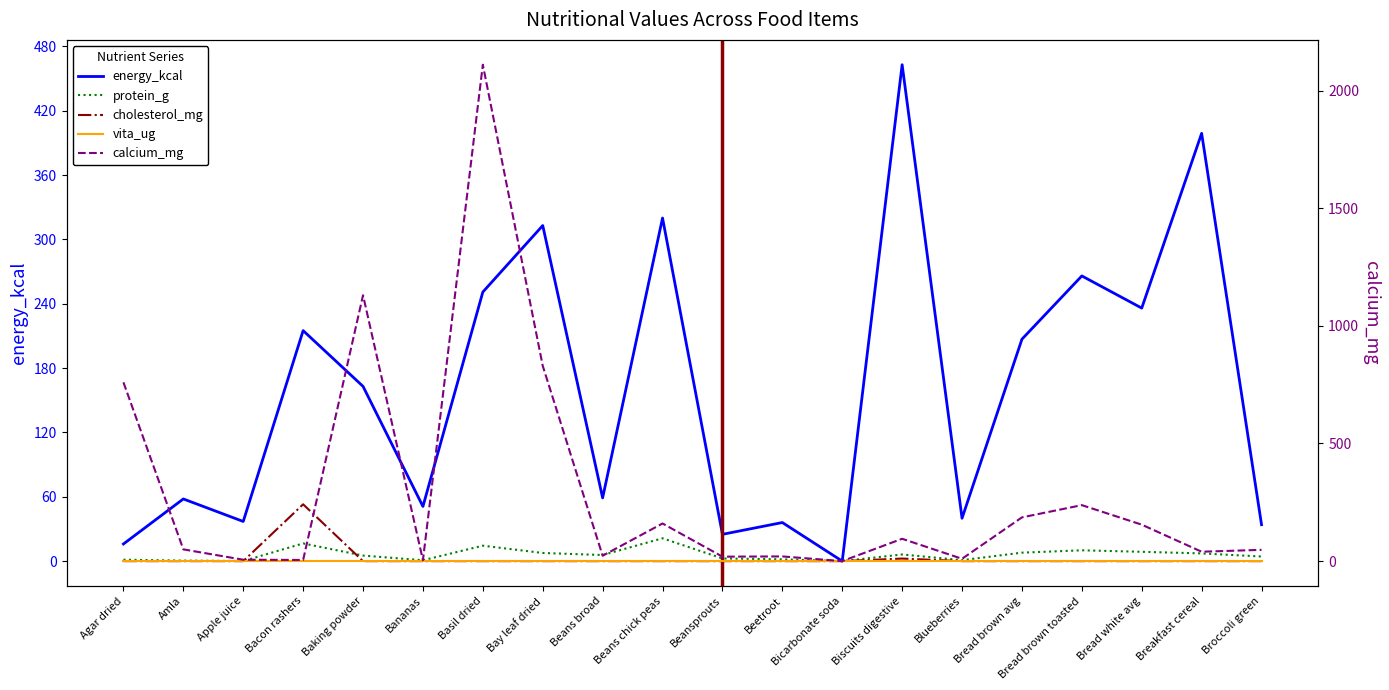

What is the value of the protein_g point at the 7th from the left?

14.4